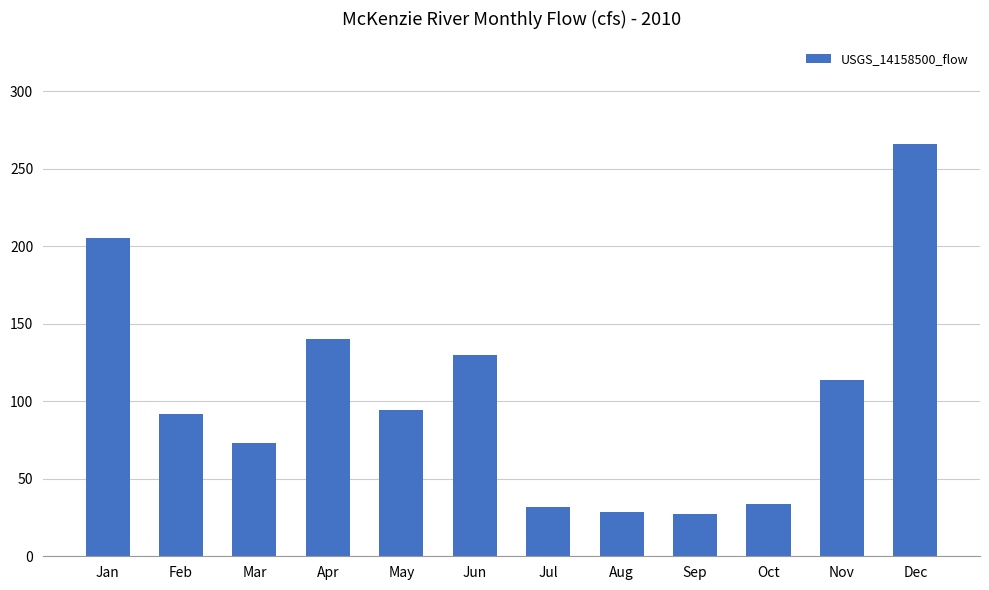

True or false: the data shows 27.5 at Sep.

True